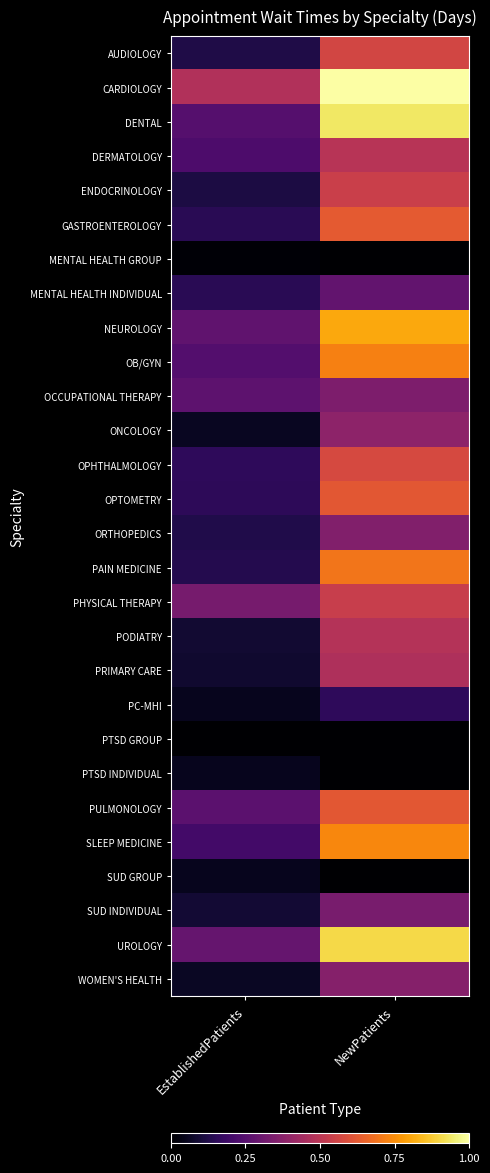

How many distinct data groups are displayed?

28